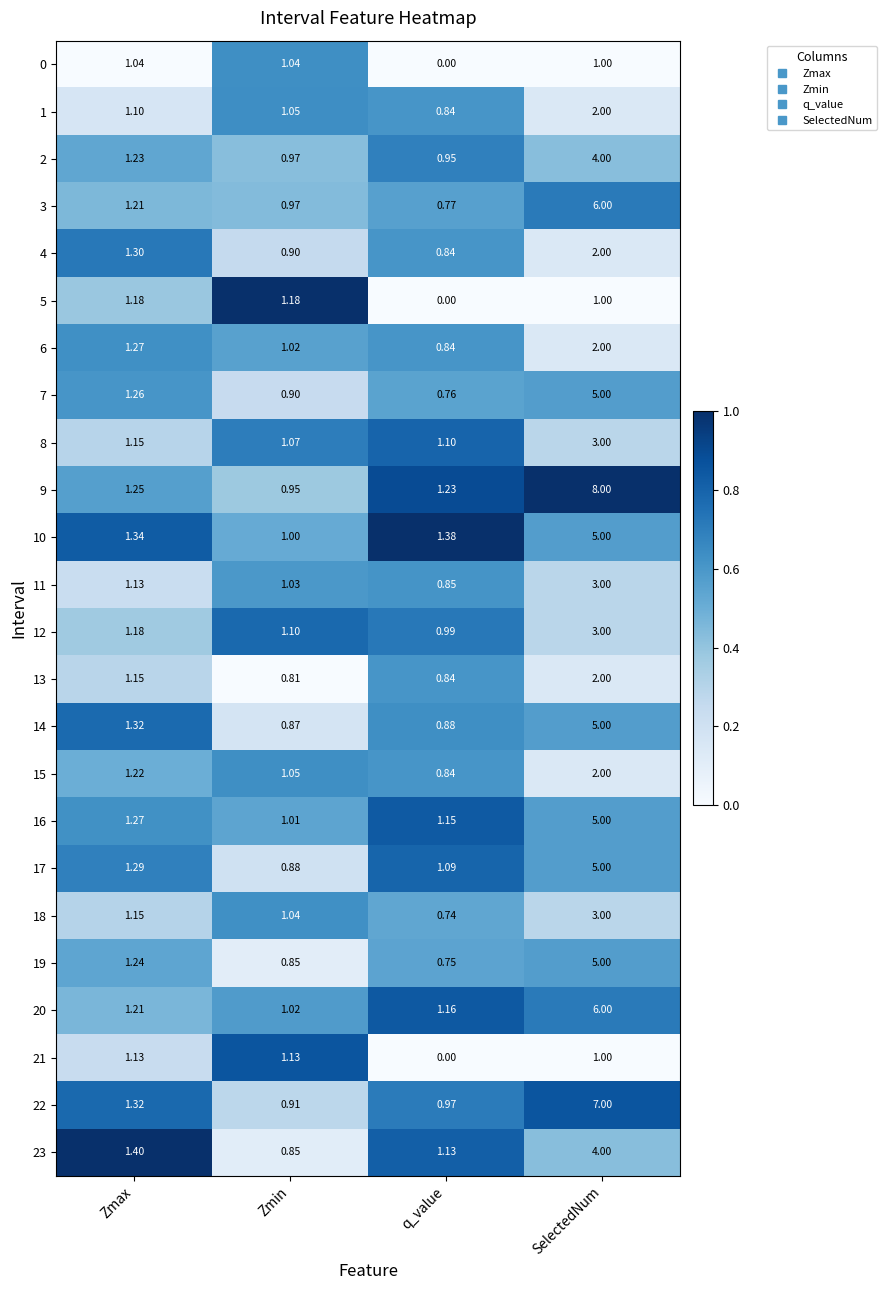

Between Zmax and q_value, which series saw the biggest shift?

5